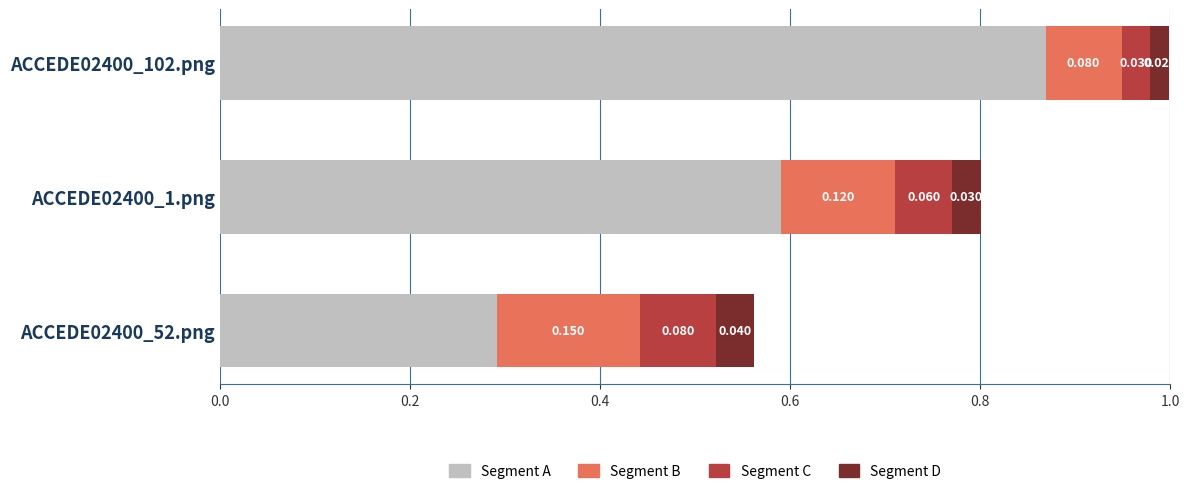

How many series are shown in this chart?

4